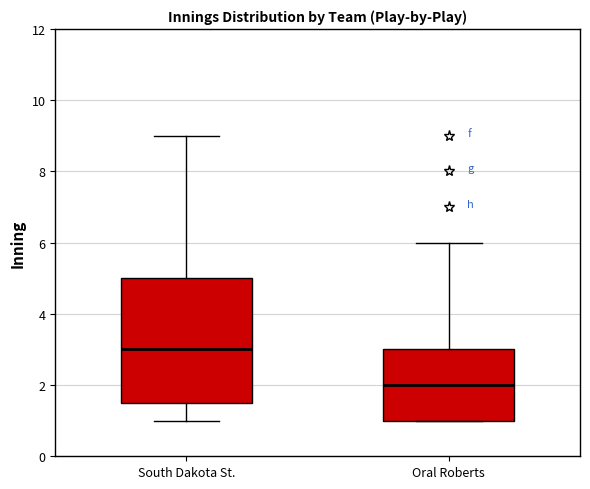

Reading left to right, transcribe this box plot: for each box, give where its median line is, the range the box spans, and where its two whiskers end, as read against the y-axis. The values are not printed on the chart, so give them approximately, as read against the axis.

South Dakota St.: median 3.0, box 1.6 to 5.0, whiskers 1.0 to 9.0
Oral Roberts: median 2.0, box 1.0 to 3.0, whiskers 1.0 to 6.0